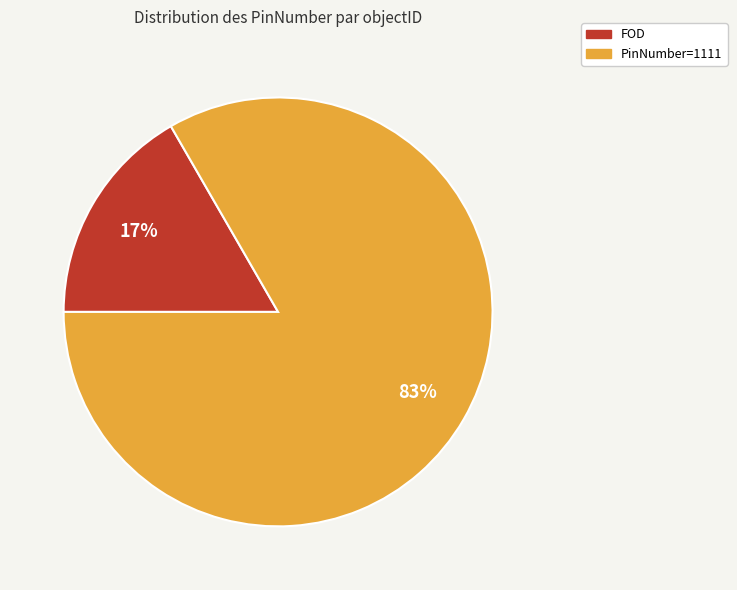

How many segments does this pie chart have?

2